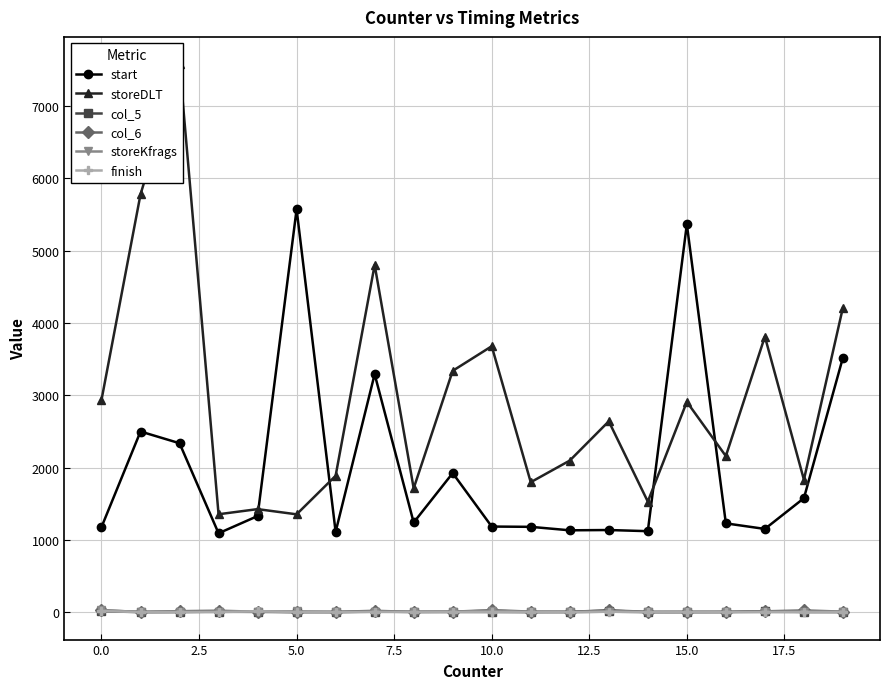

The value of start at 10.0 is 1188. True or false?

True